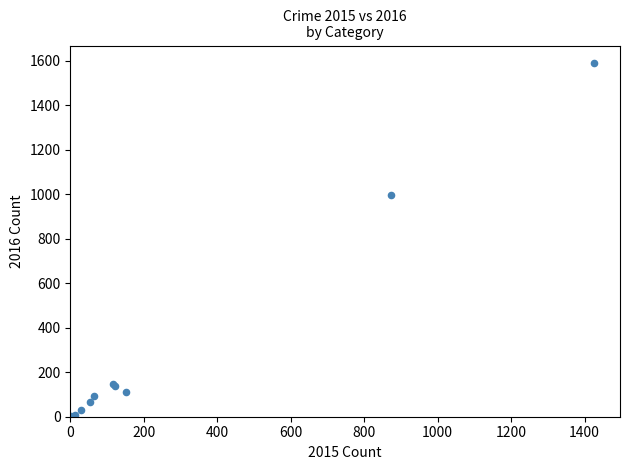

What Y value in the scatter plot is closest to 796?

999